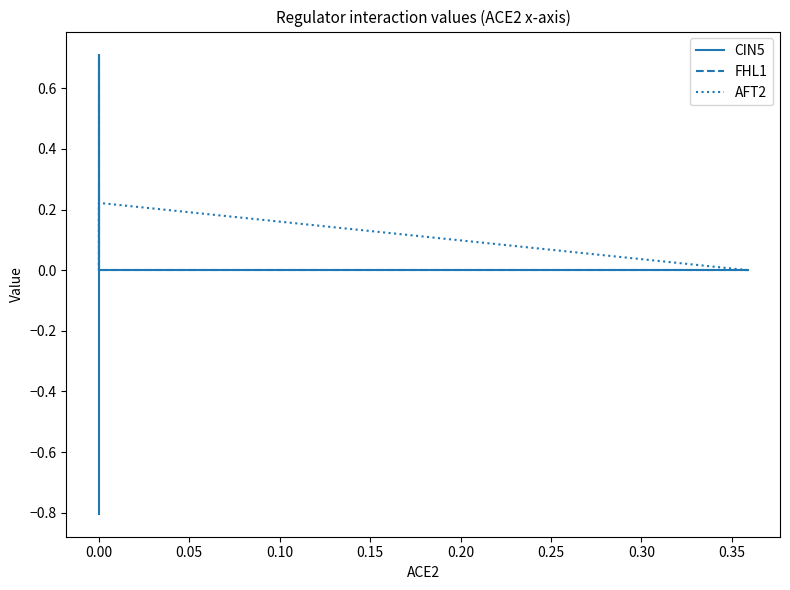

Count the CIN5 values in the range 0 to 1.

3